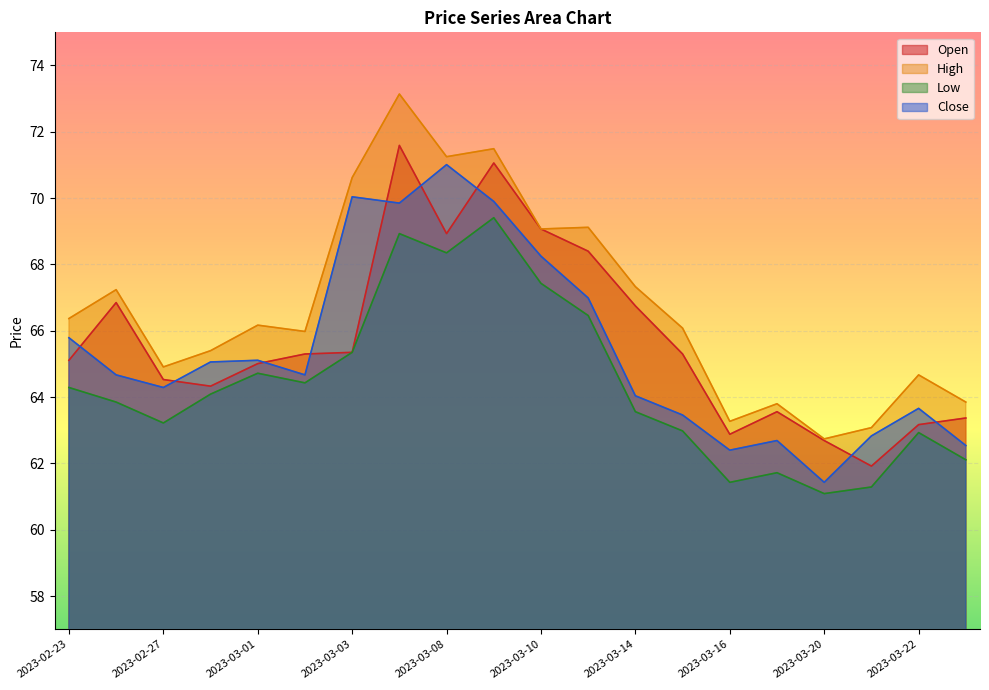

What is the sum of all Open values?

1315.2